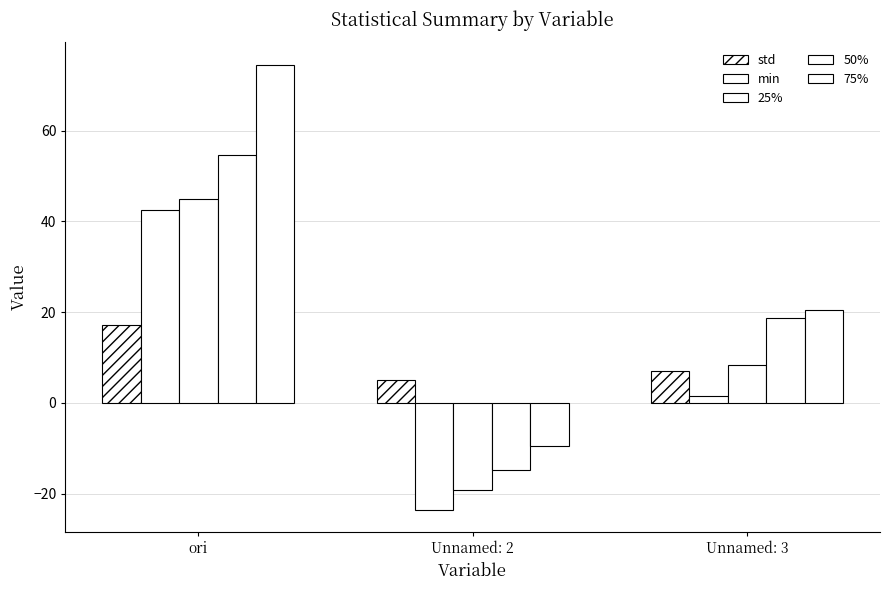

List the series in order of their peak value, lowest first.

std, min, 25%, 50%, 75%